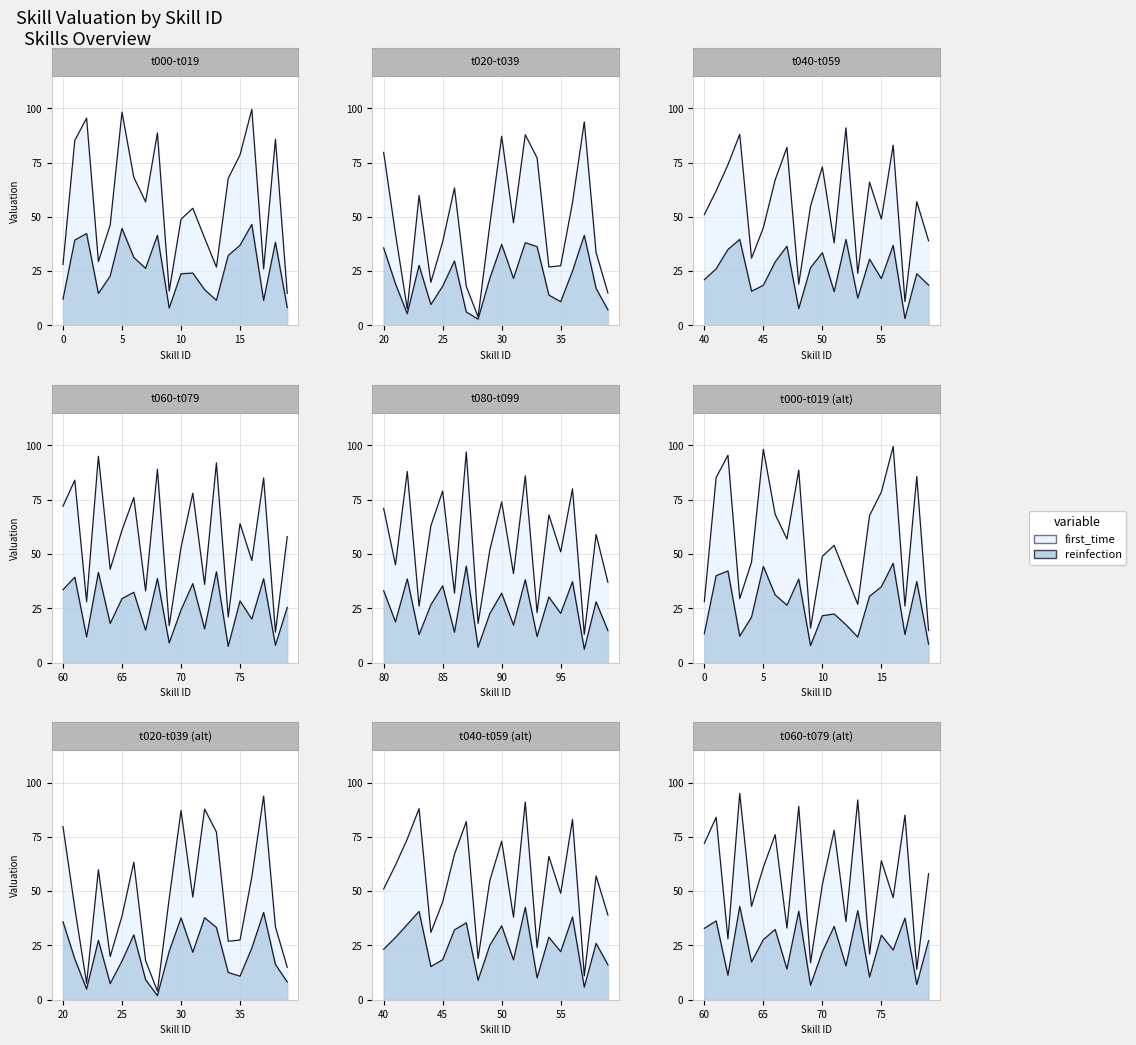

Which series changed the most between 1 and 15?

first_time